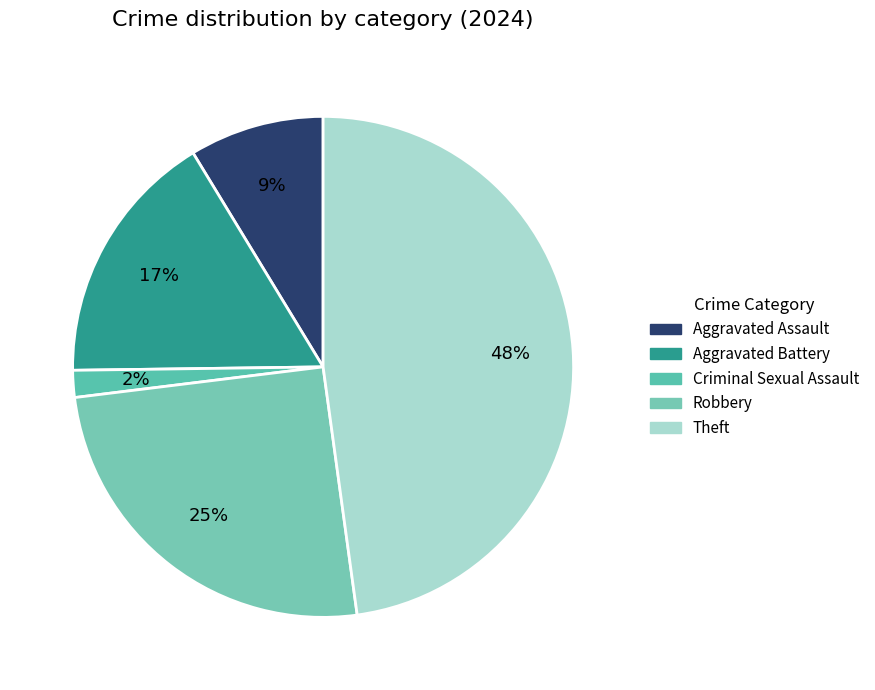

How many segments does this pie chart have?

5